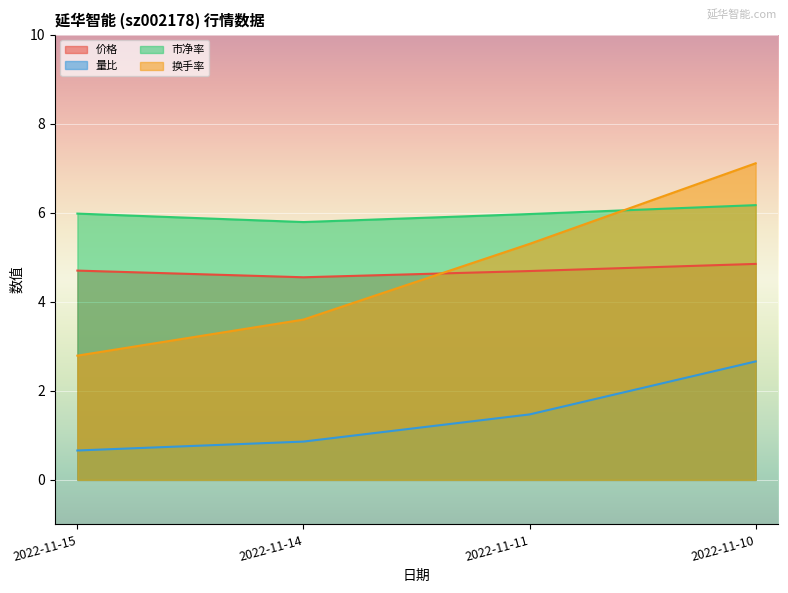

How many lines are shown in the chart?

4